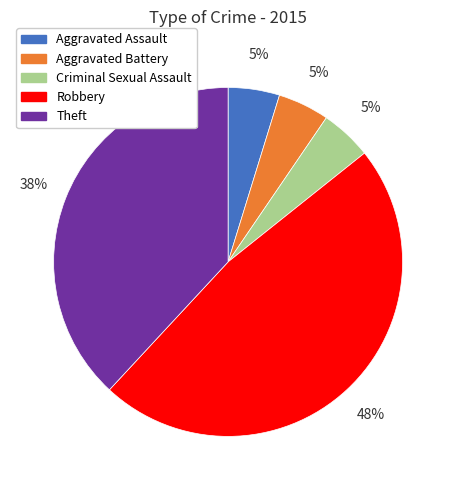

To the nearest percent, what is the combined percentage of Theft and Criminal Sexual Assault?

43%